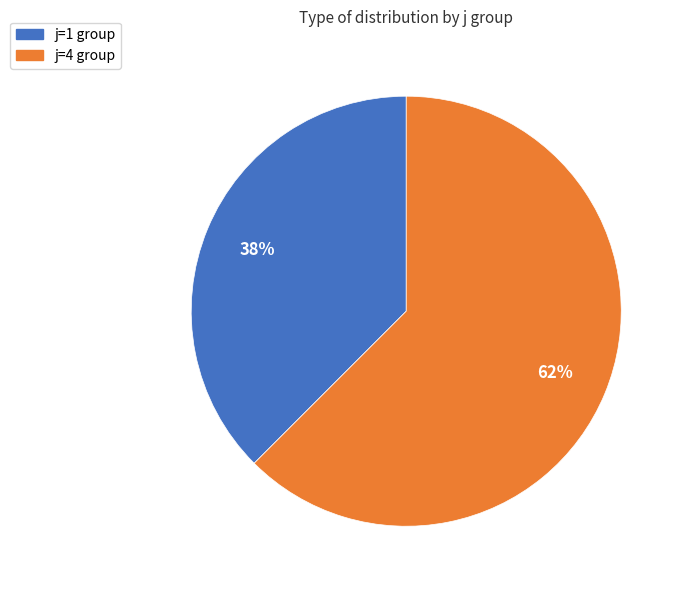

Is the sum of j=1 and j=4 greater than half?

Yes